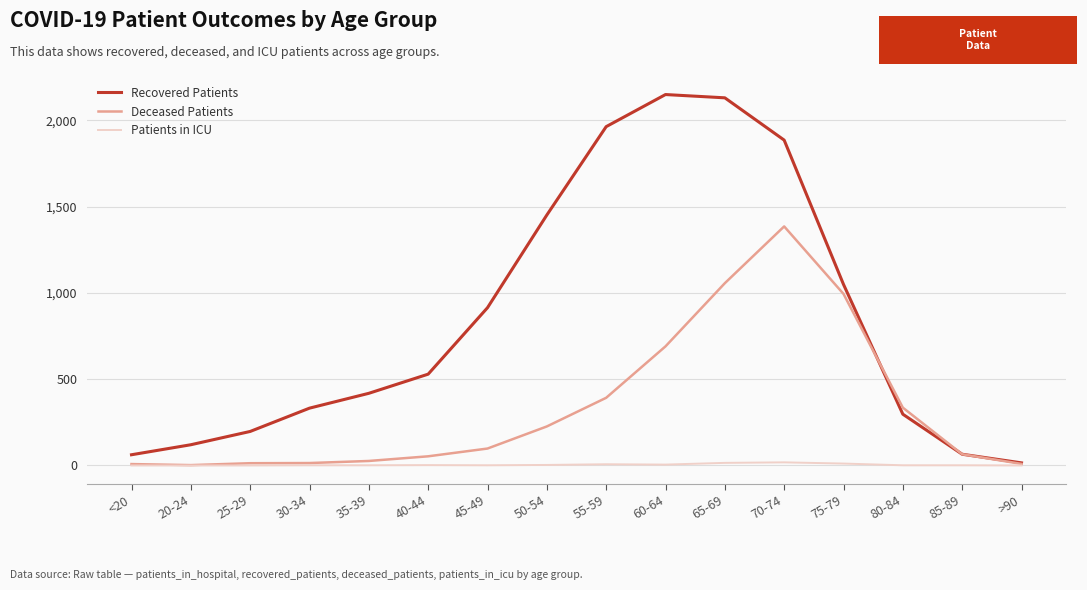

At which category is the sum across all series the highest?

70-74